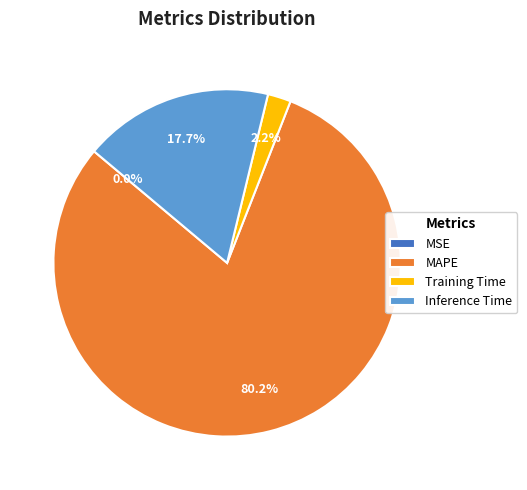

True or false: MAPE accounts for 91% of the total.

False